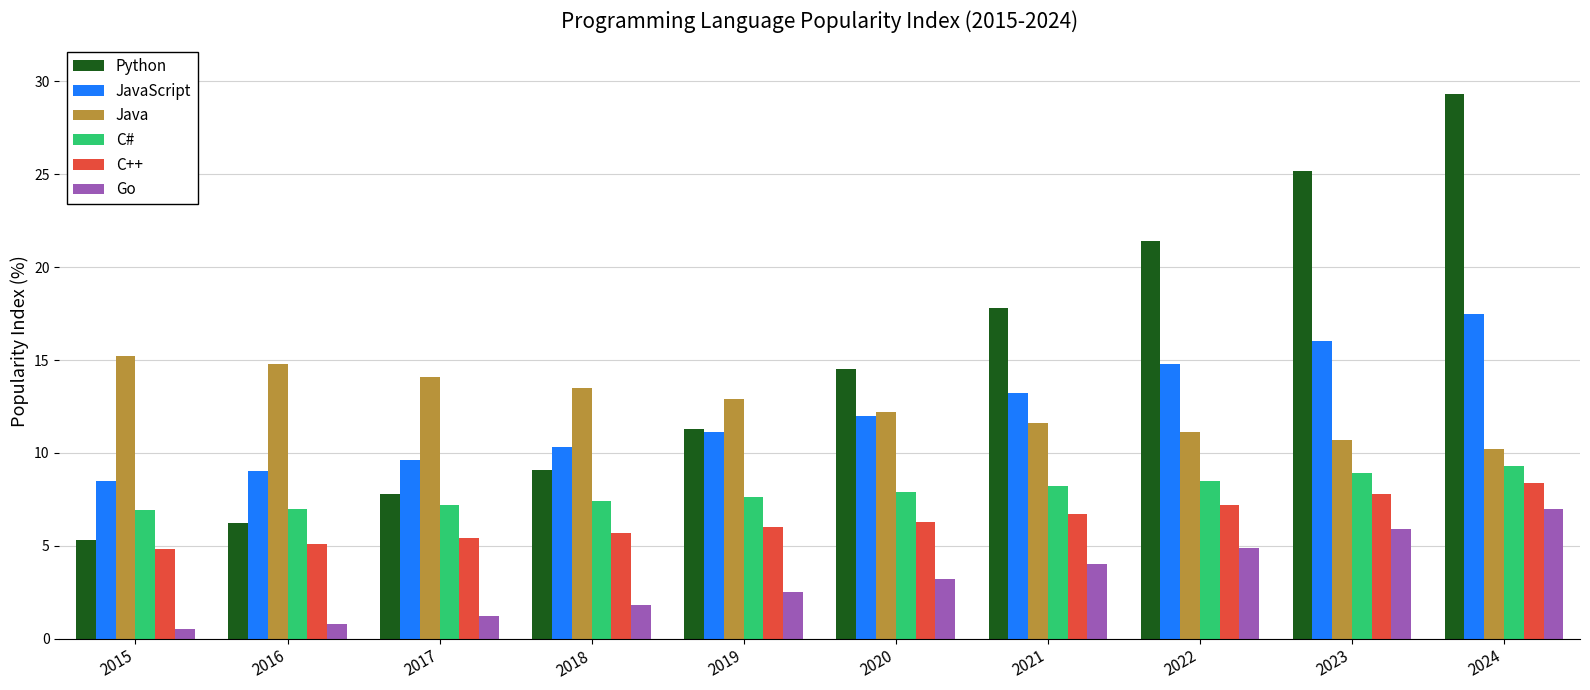

What is the difference between the second highest and second lowest values in the C# series?

1.9